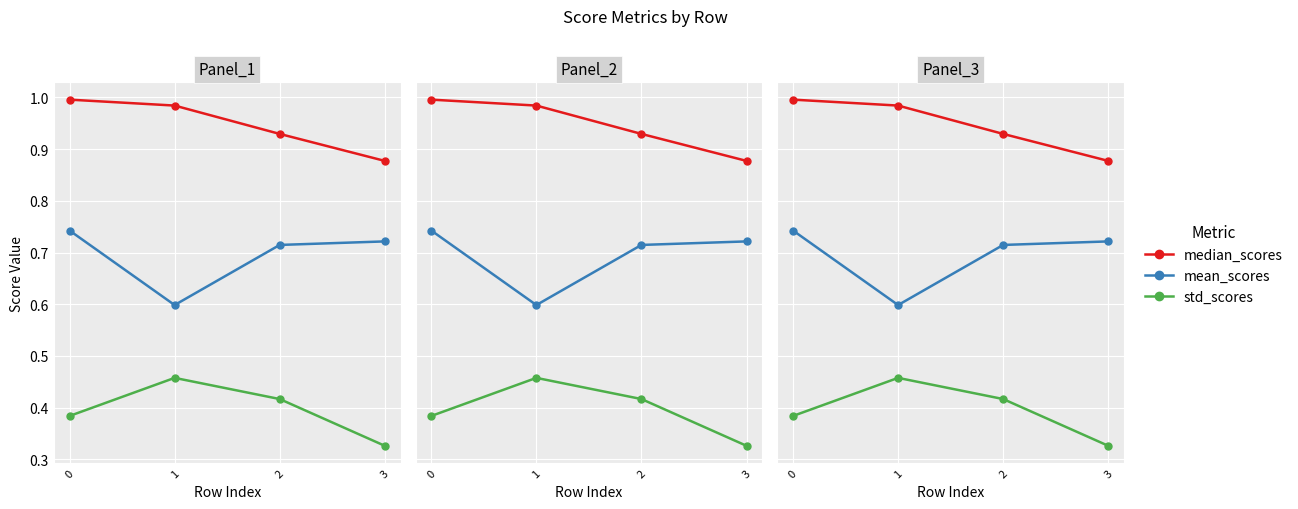

Read the median_scores value at 3.

0.9